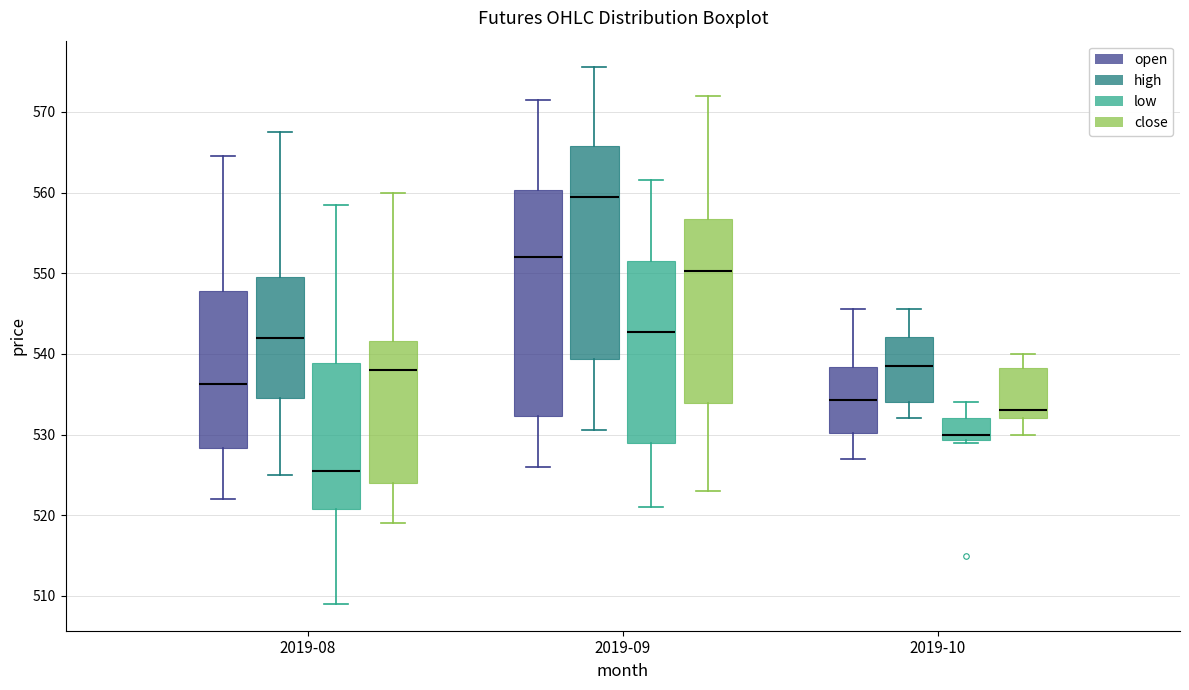

Reading left to right, read every box against the y-axis: the position of its median line, the range the box covers, and the ends of its whiskers. The values are not printed on the chart, so give them approximately, as read against the axis.

2019-08 (open): median 536, box 528 to 548, whiskers 522 to 565
2019-08 (high): median 542, box 535 to 550, whiskers 525 to 568
2019-08 (low): median 526, box 521 to 539, whiskers 509 to 559
2019-08 (close): median 538, box 524 to 542, whiskers 519 to 560
2019-09 (open): median 552, box 532 to 560, whiskers 526 to 572
2019-09 (high): median 560, box 539 to 566, whiskers 531 to 576
2019-09 (low): median 543, box 529 to 552, whiskers 521 to 562
2019-09 (close): median 550, box 534 to 557, whiskers 523 to 572
2019-10 (open): median 534, box 530 to 538, whiskers 527 to 546
2019-10 (high): median 539, box 534 to 542, whiskers 532 to 546
2019-10 (low): median 530, box 529 to 532, whiskers 529 (just below the box's lower edge) to 534
2019-10 (close): median 533, box 532 to 538, whiskers 530 to 540